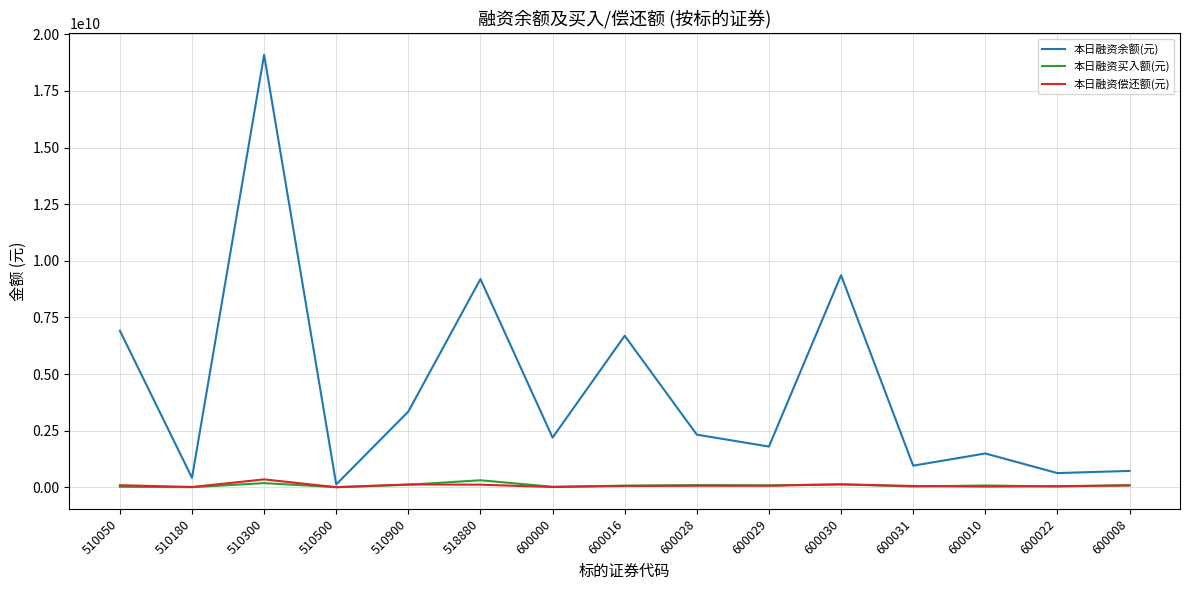

The 本日融资偿还额(元) series shows 345898998 at 510300. True or false?

True